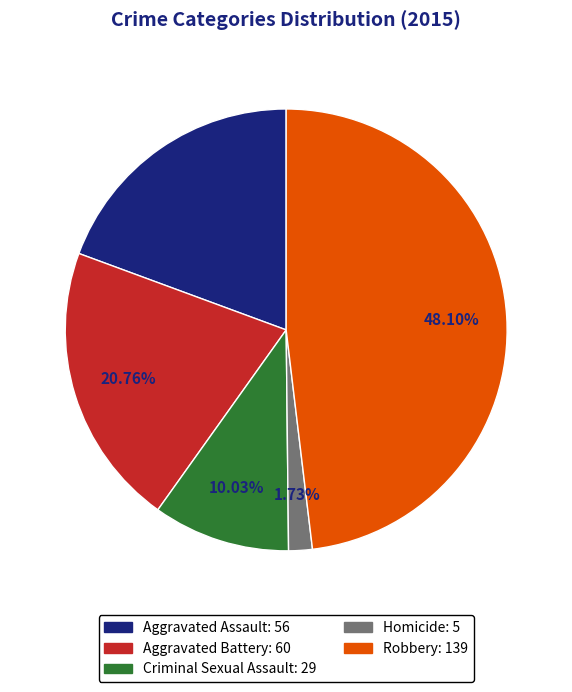

What is the ratio of the value at Robbery to the value at Criminal Sexual Assault?

4.8